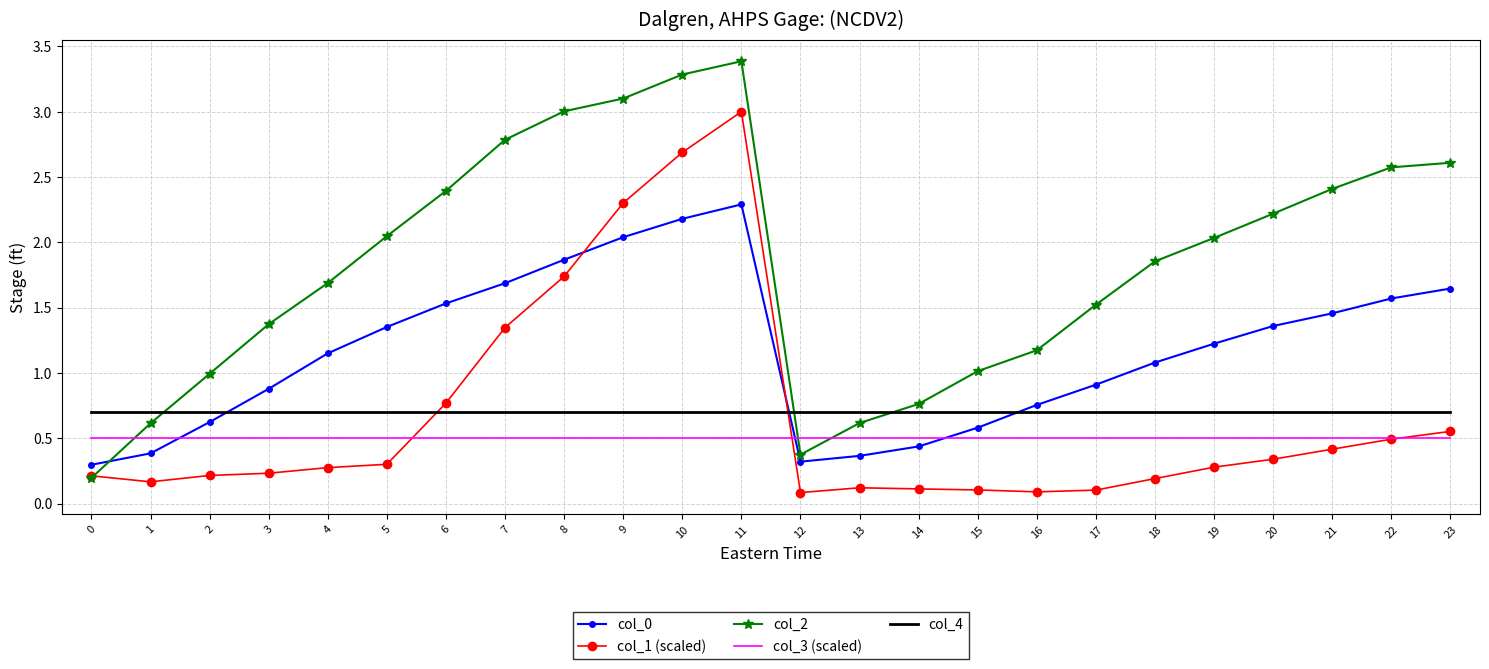

How many times do col_0 and col_1 (scaled) cross each other?

2